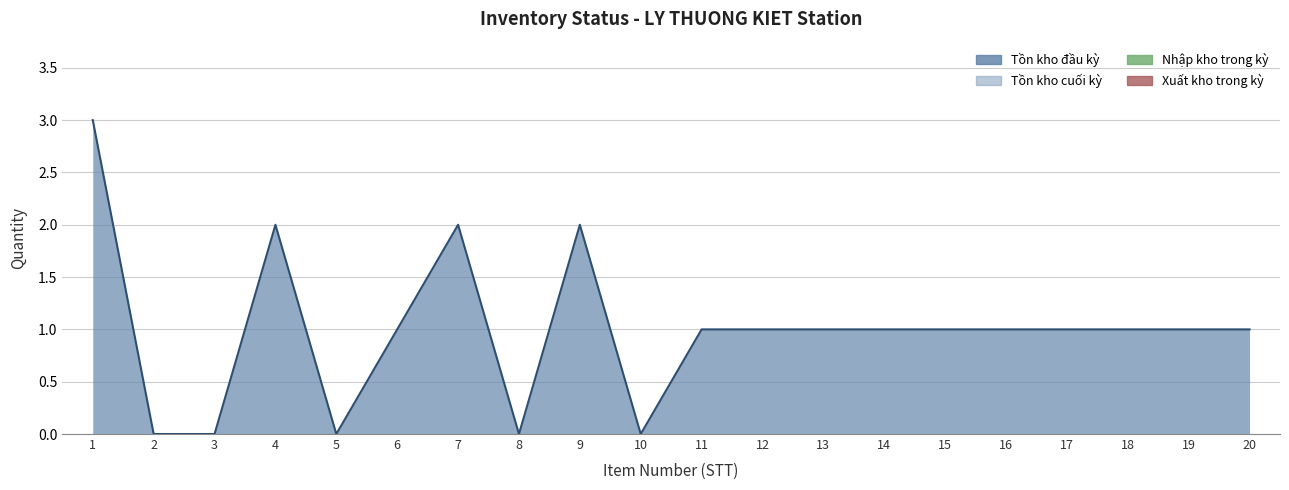

True or false: Nhập kho trong kỳ and Tồn kho đầu kỳ intersect in this chart.

False